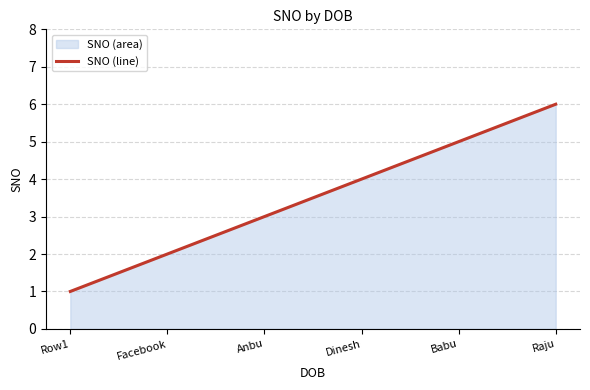

What is the difference between the maximum and second lowest values?

4